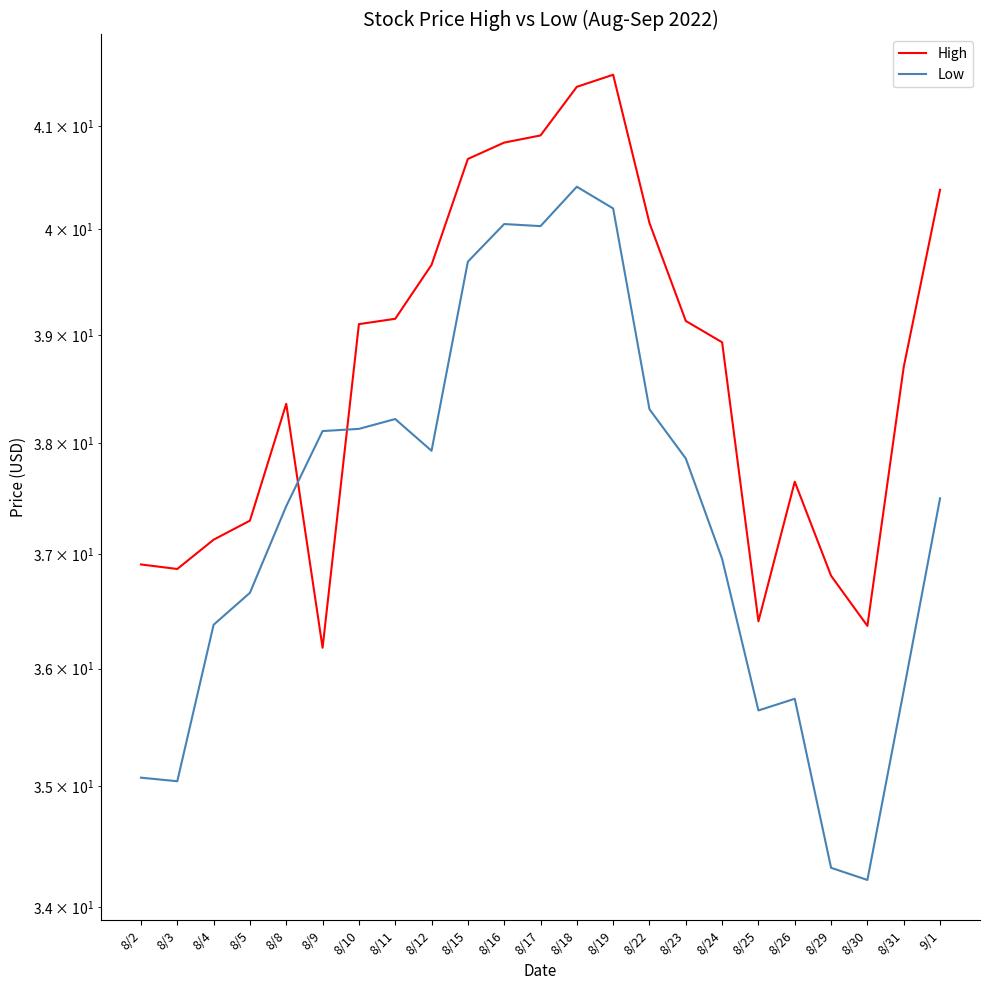

What is the difference between the maximum and minimum values in the Low series?

6.2